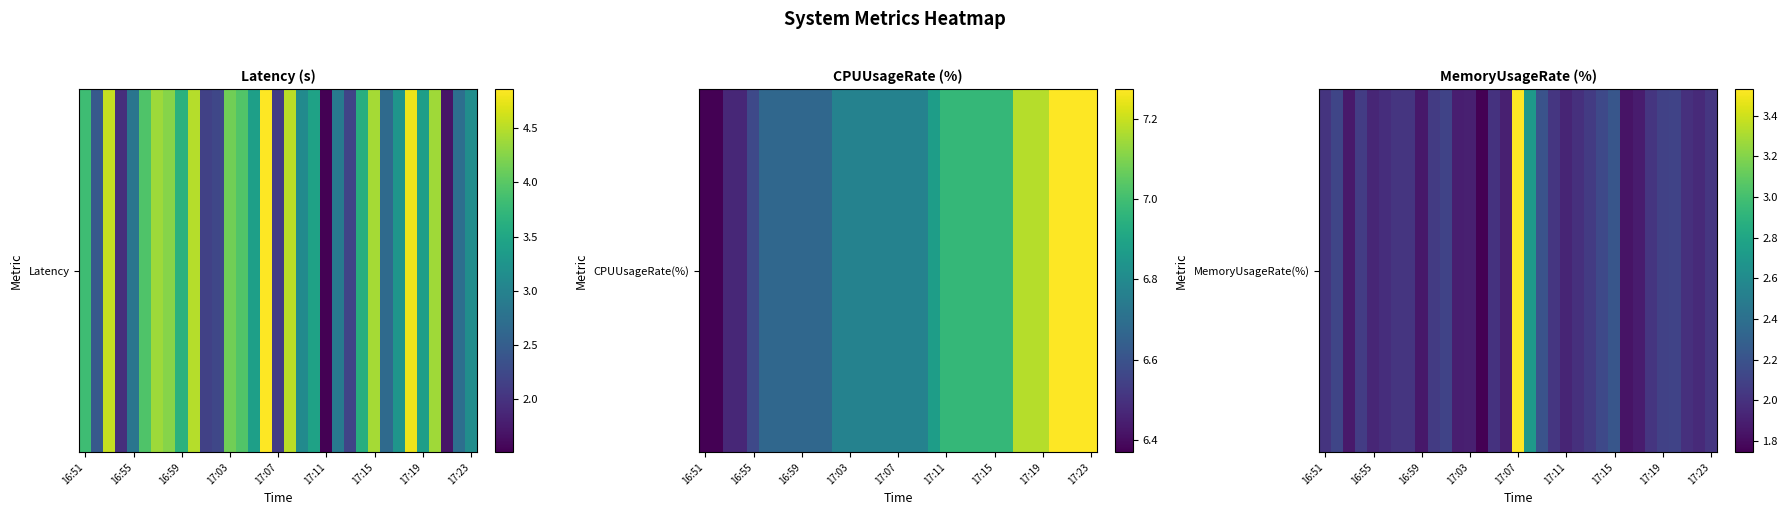

Read the value at 19.

2.0